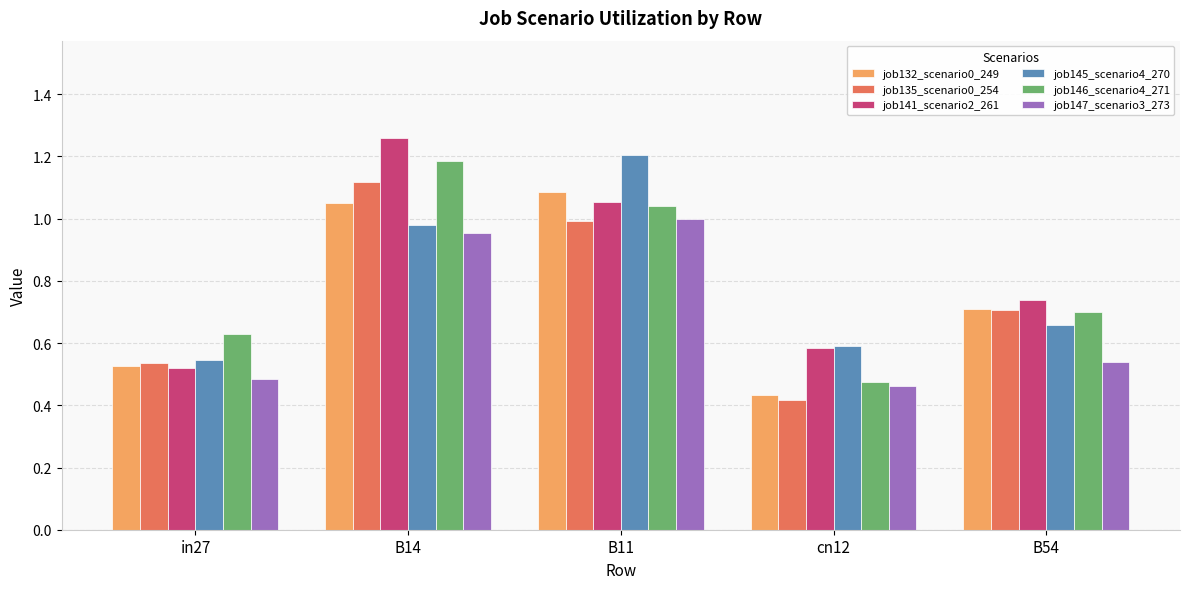

What is the label of the 1st bar from the left?

in27